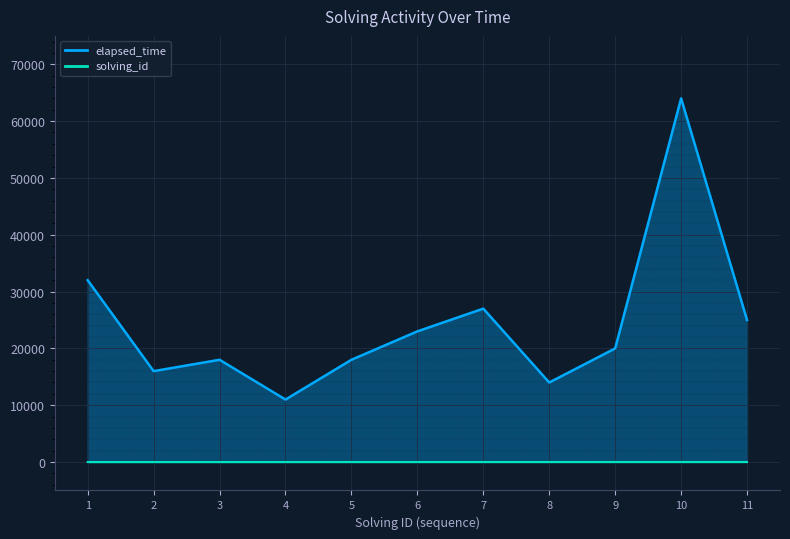

What is the highest value of the elapsed_time series?

64000